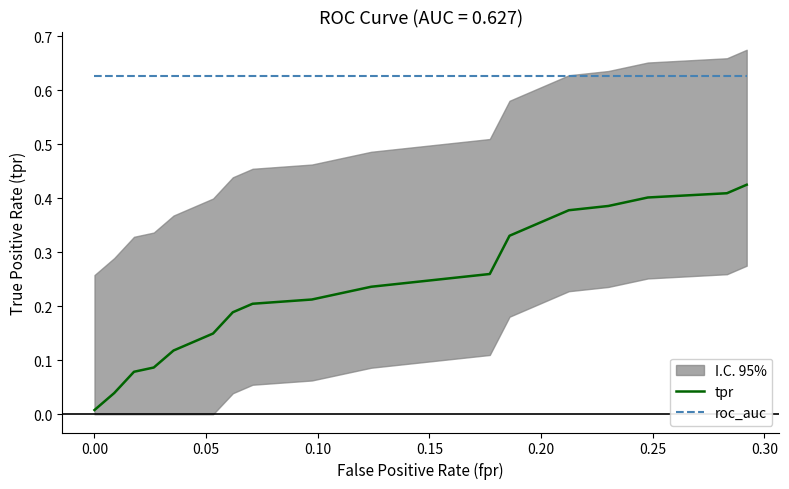

True or false: tpr and roc_auc intersect in this chart.

False